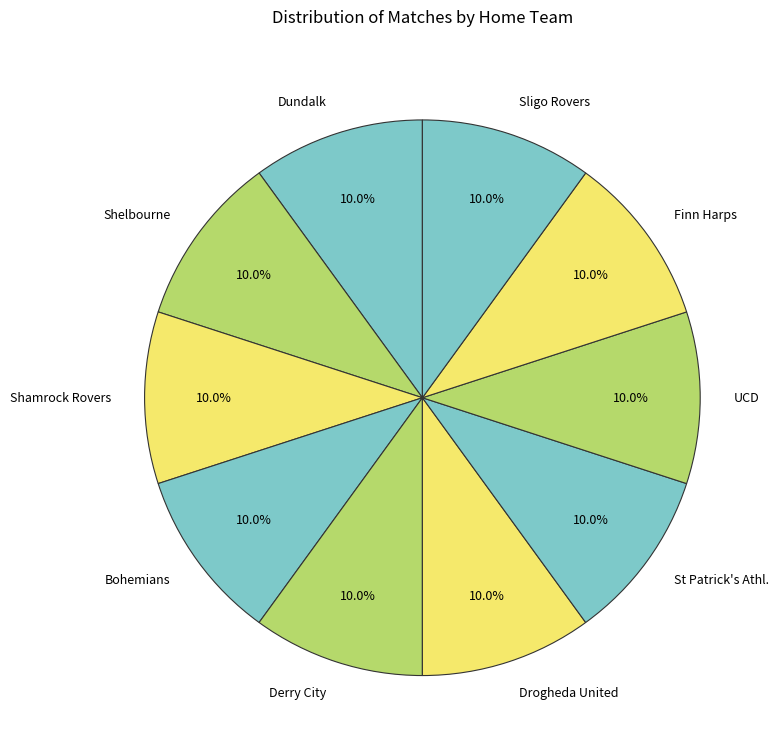

Combined, what portion of the pie is Derry City and Shamrock Rovers?

20.0%